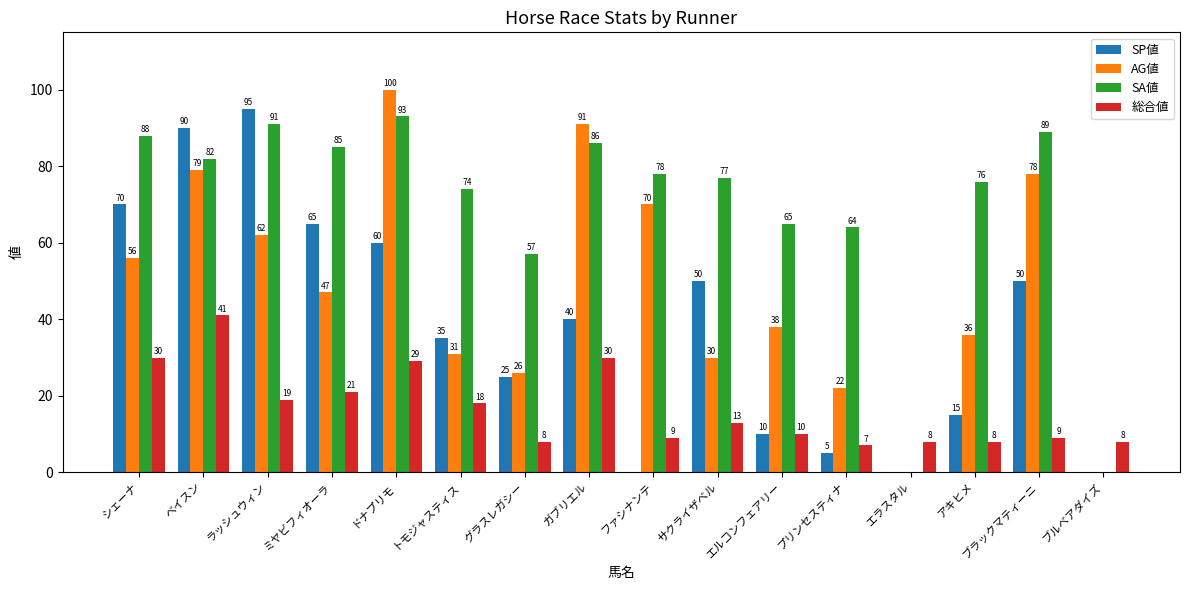

What are all the series names shown in the legend?

SP値, AG値, SA値, 総合値